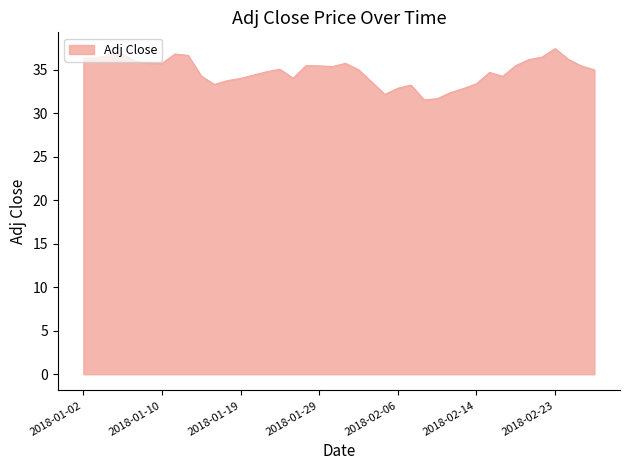

True or false: there are more than 1 points higher than both neighbors.

True